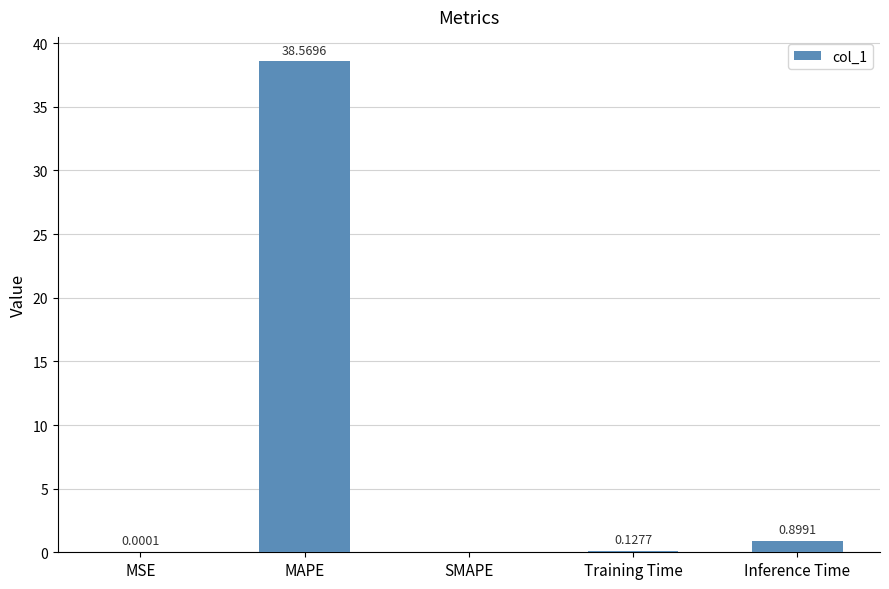

Count the number of values greater than 0.

4